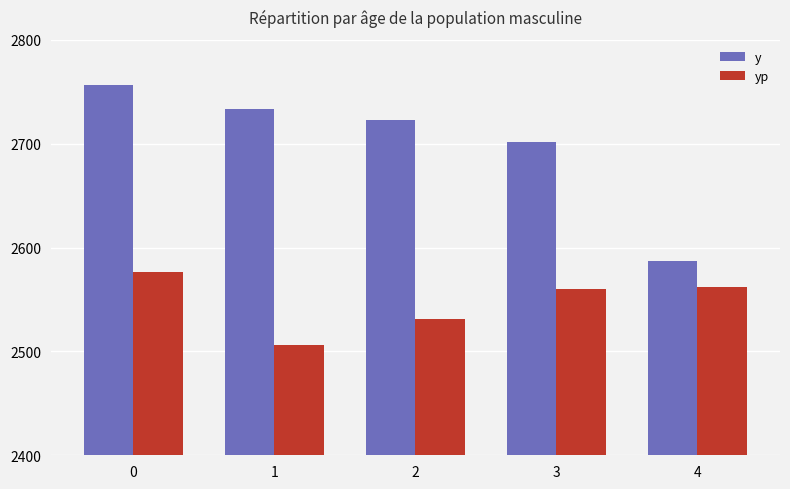

Reading left to right, what are all the values shown in this chart?

y: 2756.0	2733.0	2723.0	2702.0	2587.0
yp: 2576.9	2505.7	2531.2	2559.6	2562.0